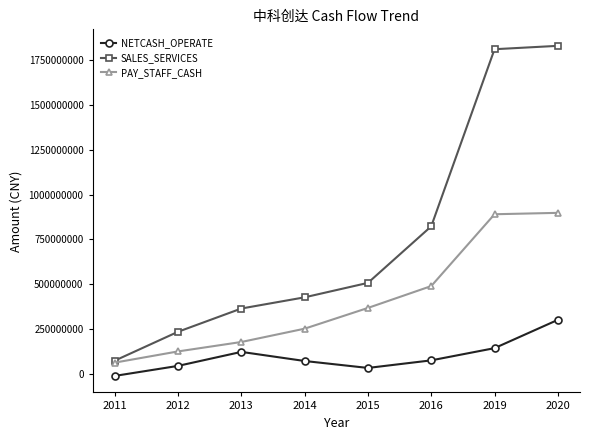

List the series in order of their overall mean, lowest first.

NETCASH_OPERATE, PAY_STAFF_CASH, SALES_SERVICES